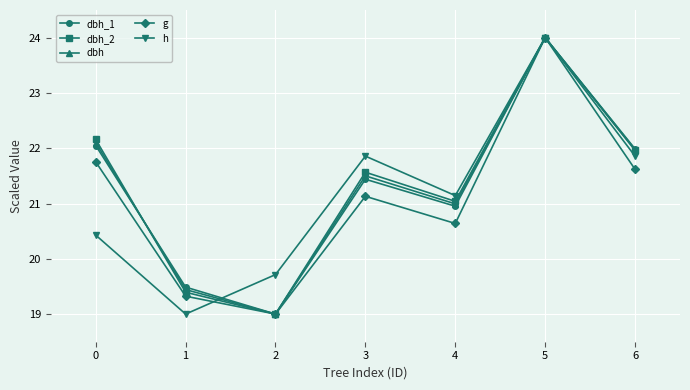

At which category does dbh reach its first local peak?

3